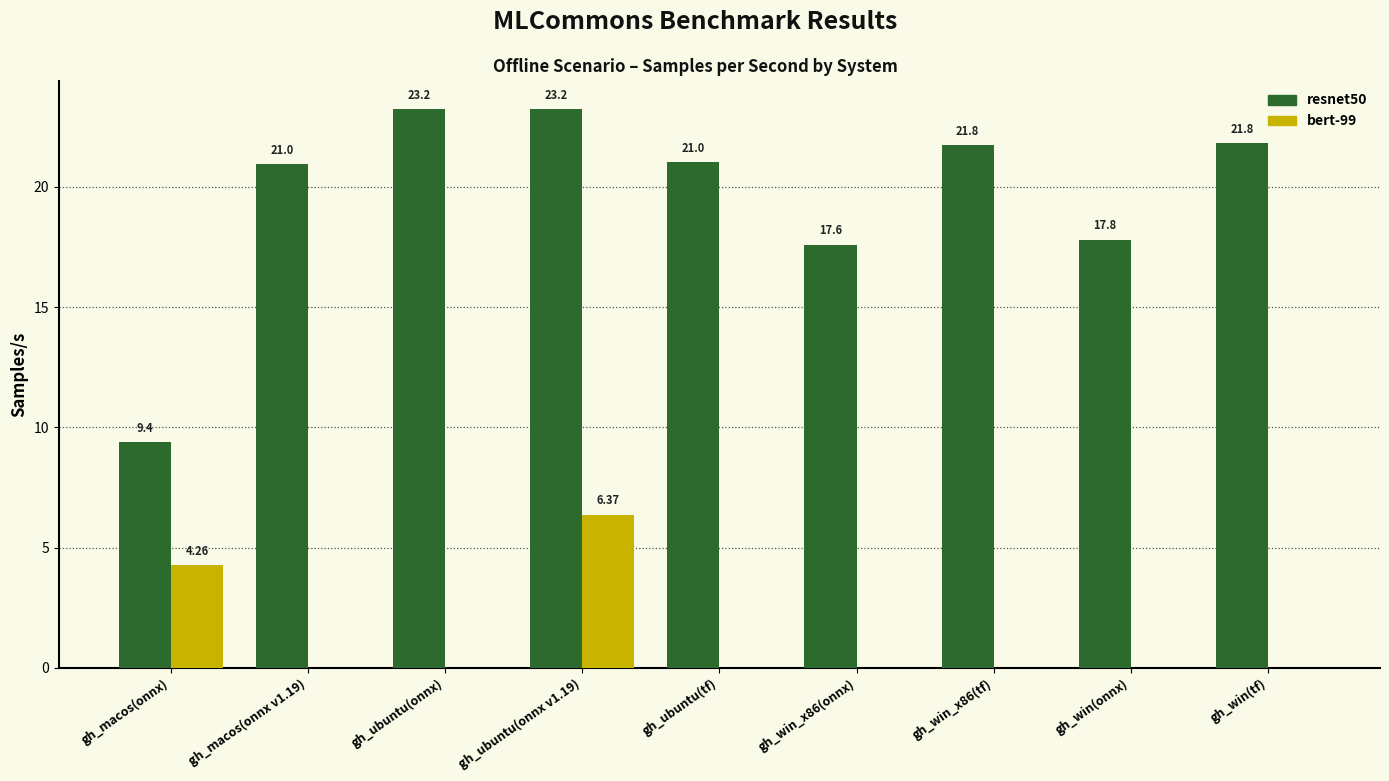

Which series has the largest total across all categories?

resnet50